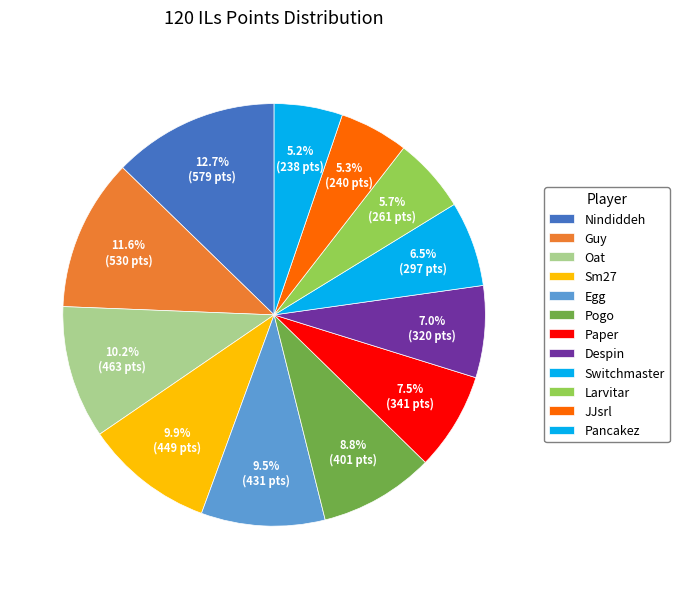

What is the change in value from Nindiddeh to Switchmaster?

-282